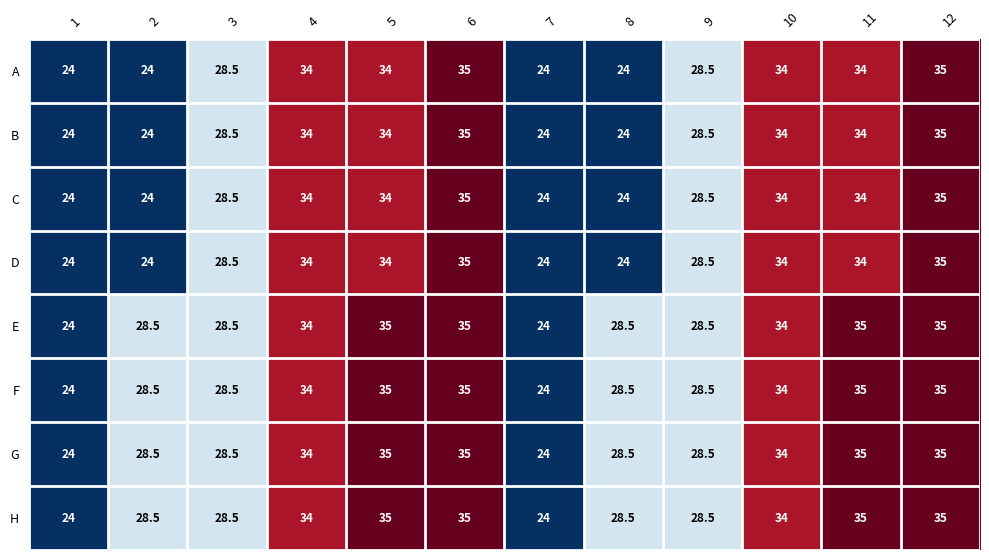

What is the difference between the highest and lowest values at 8?

4.5